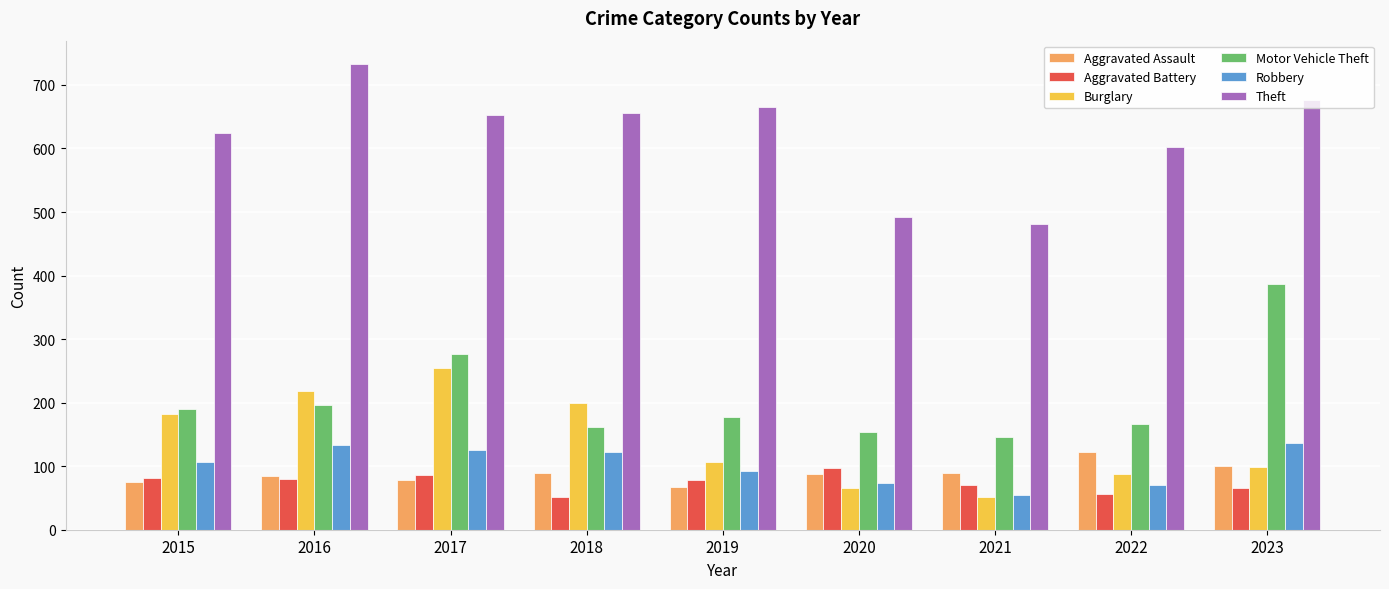

At 2018, list the series in order from largest to smallest.

Theft, Burglary, Motor Vehicle Theft, Robbery, Aggravated Assault, Aggravated Battery